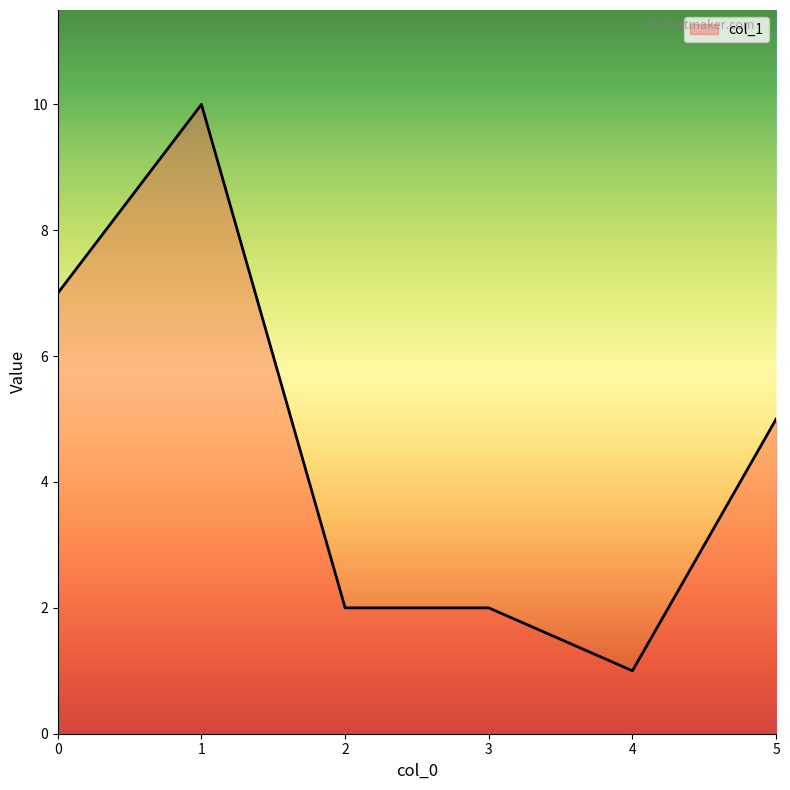

True or false: the data shows 2 at 3.

True